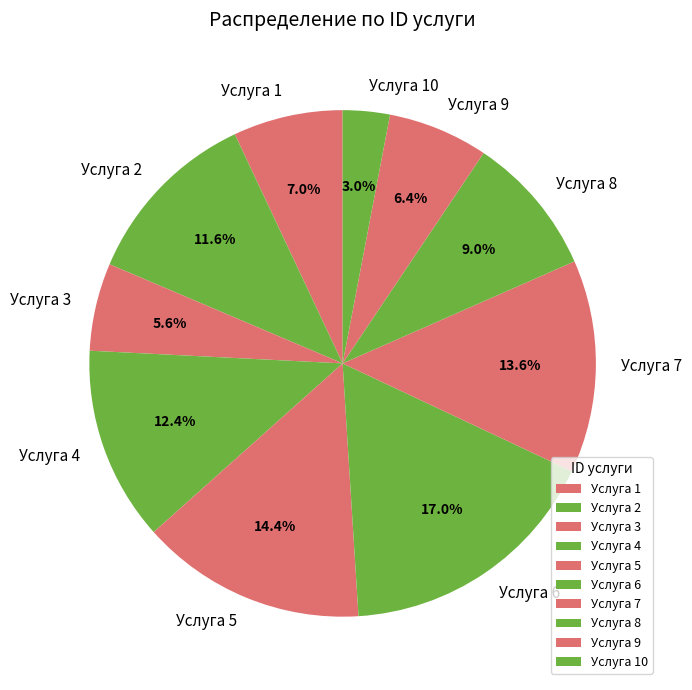

Rank the categories by value from lowest to highest.

Услуга 10, Услуга 3, Услуга 9, Услуга 1, Услуга 8, Услуга 2, Услуга 4, Услуга 7, Услуга 5, Услуга 6